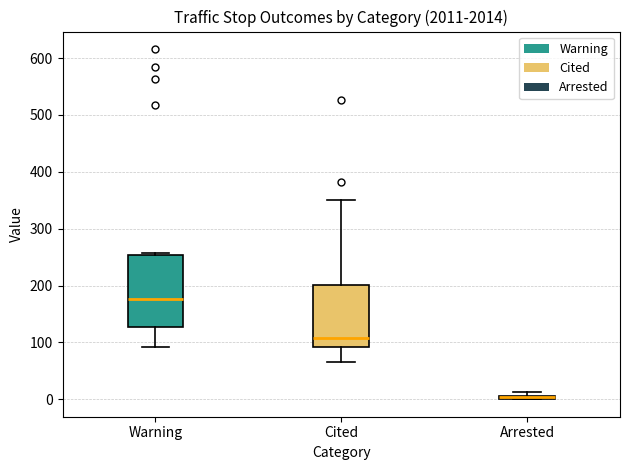

Comparing the boxes themselves (not the whiskers), which one is the tallest?

Warning